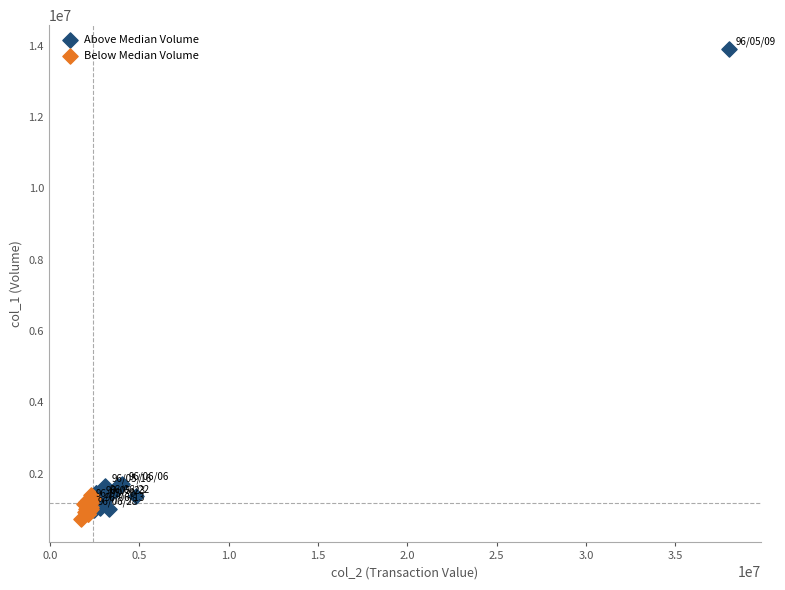

Which series has the widest spread of Y values?

Above Median Volume